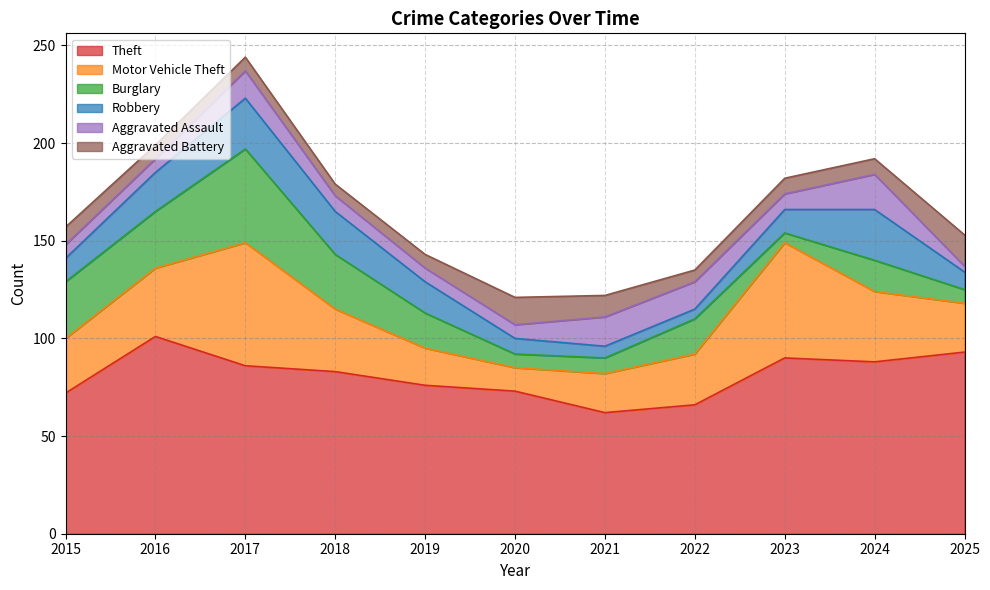

Between which two adjacent categories do Aggravated Battery and Motor Vehicle Theft first intersect?

2019 and 2020